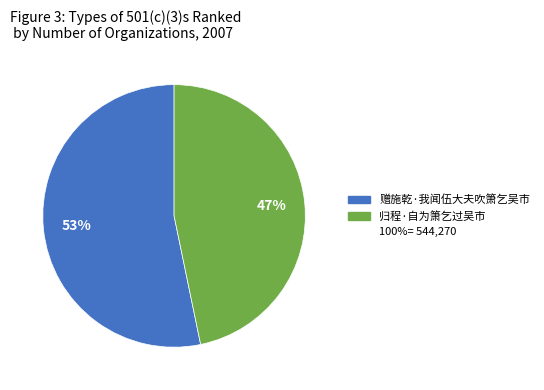

Is there any slice that represents more than half of the pie?

Yes